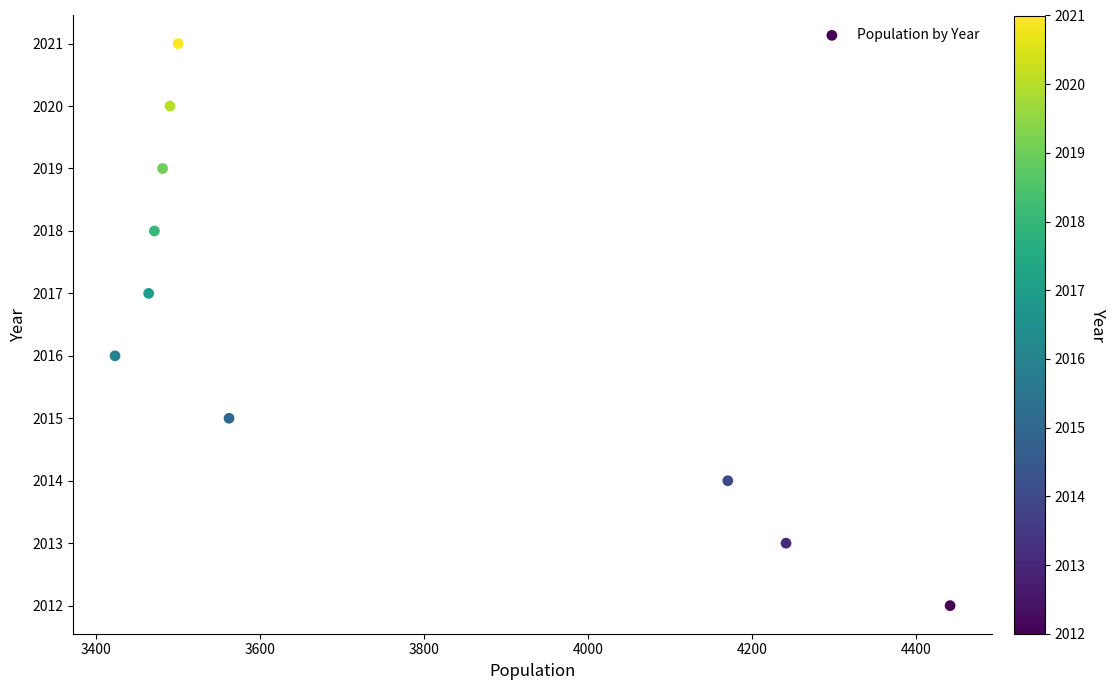

What is the range of Y values (max minus min)?

9